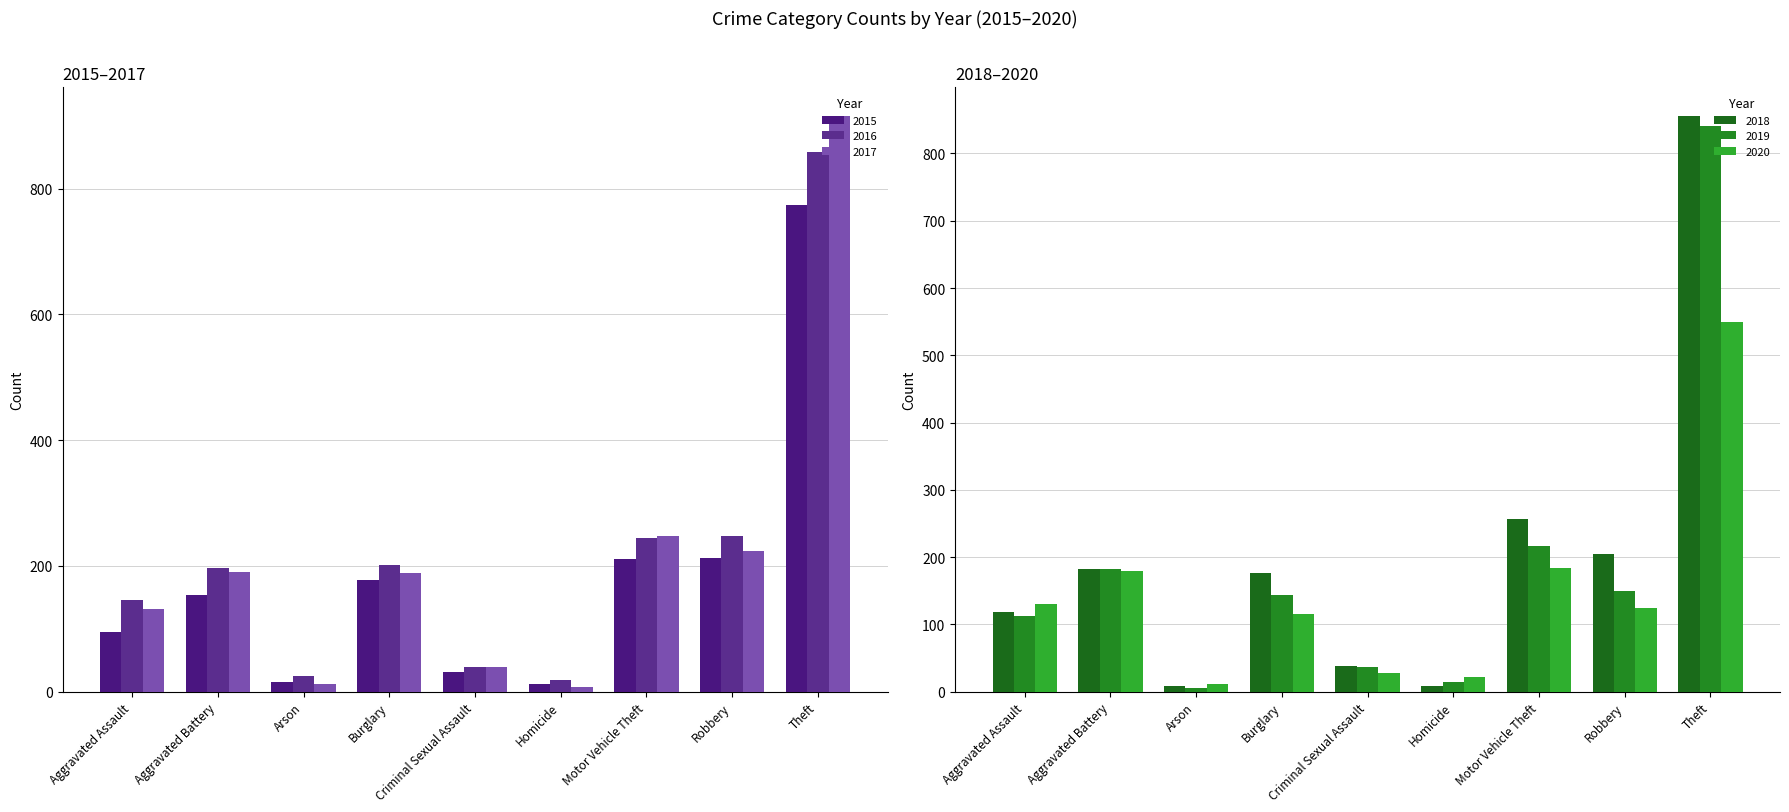

Between Motor Vehicle Theft and Homicide, which is larger?

Motor Vehicle Theft